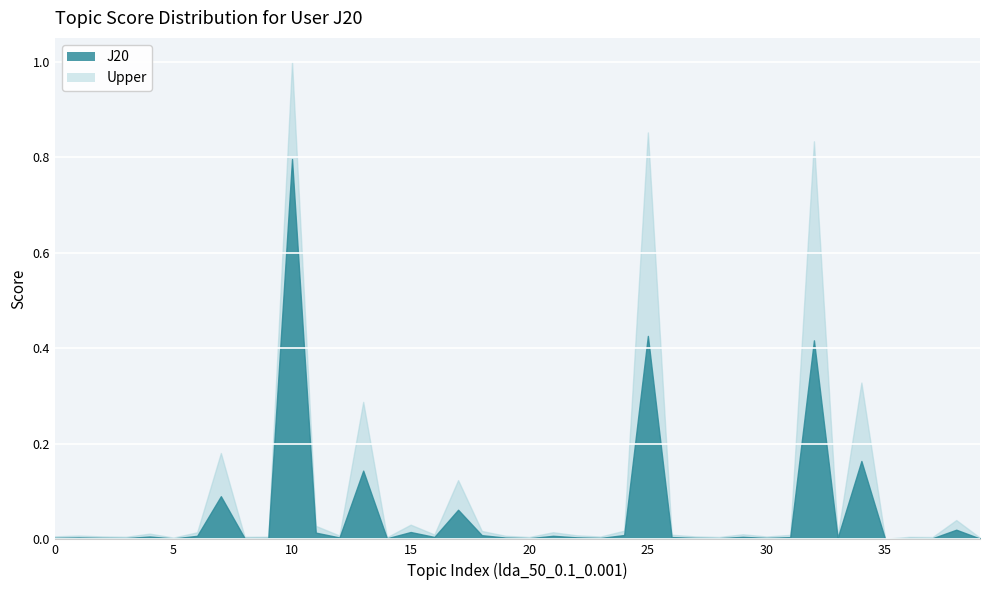

Is the value of J20 at 13 greater than the value of Upper at 33?

Yes